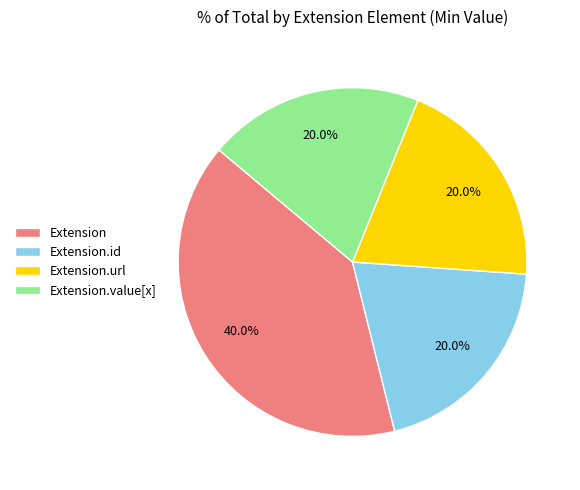

Count the number of slices in the pie.

4